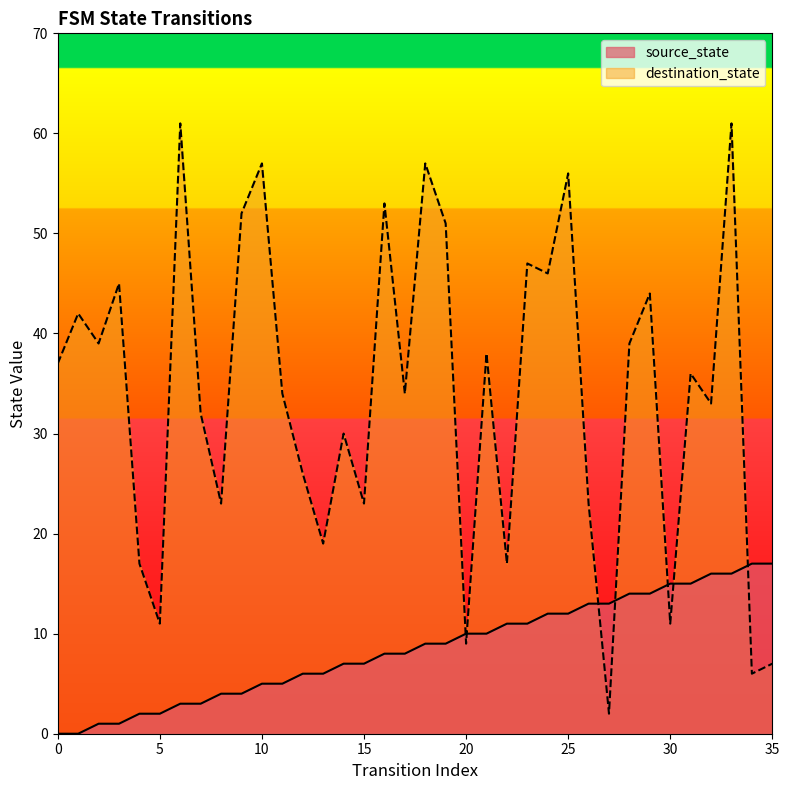

Is it true that destination_state equals 57 at 18?

True